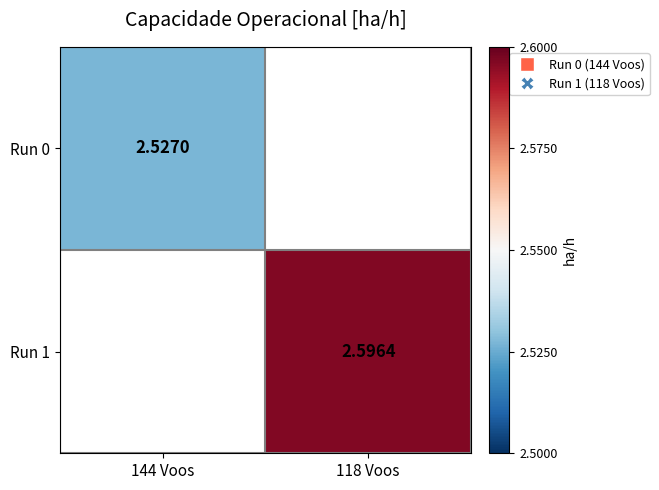

What is the lowest value of the Run 0 series?

2.5